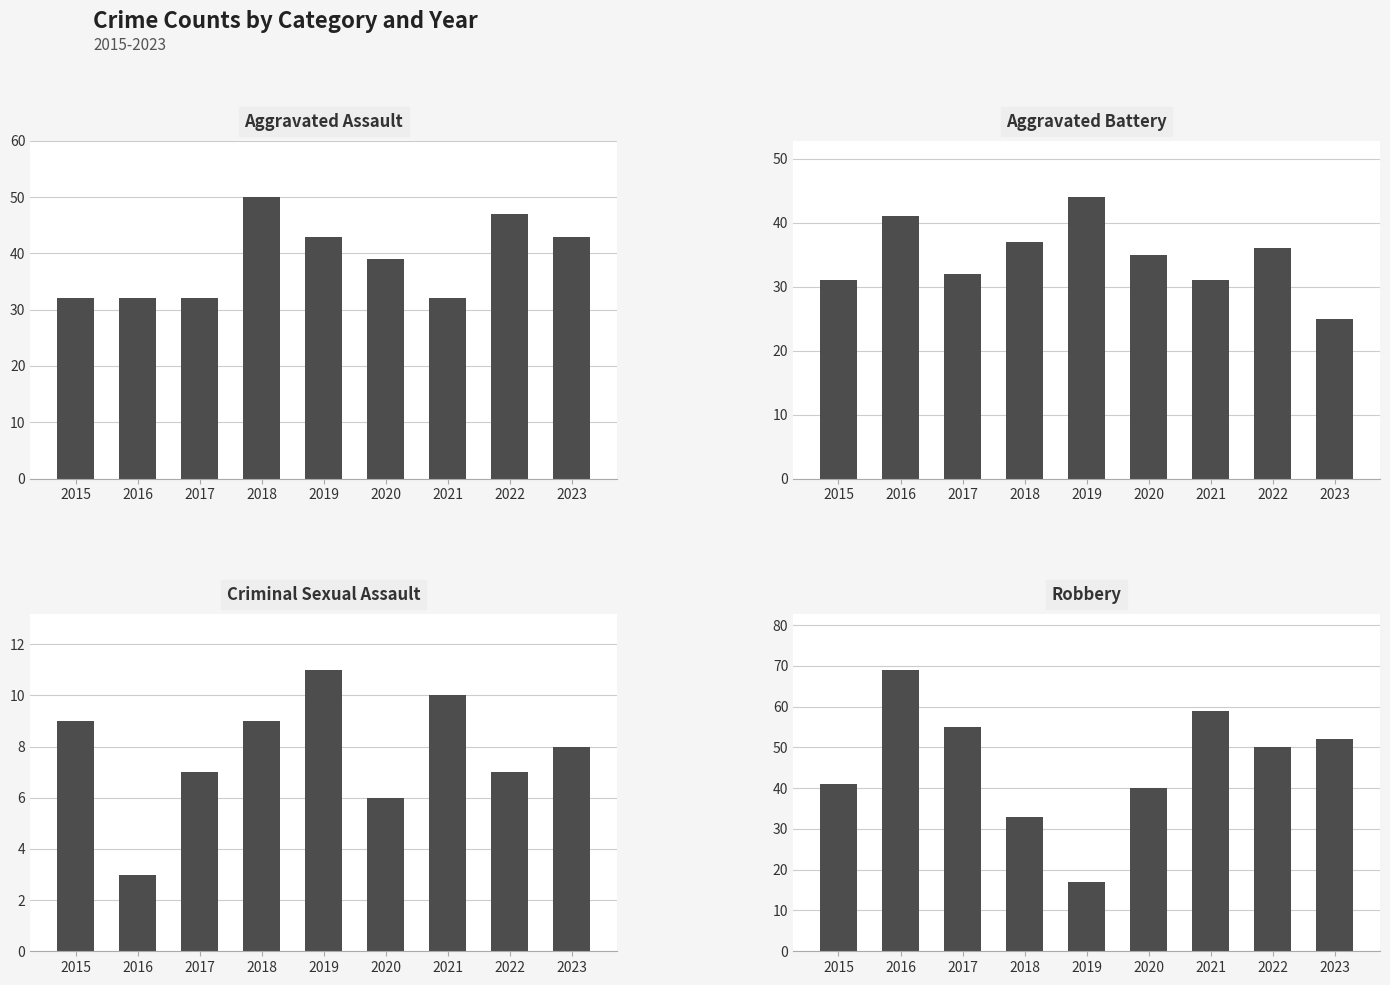

What is the difference between the maximum and minimum values in the Aggravated Battery series?

19